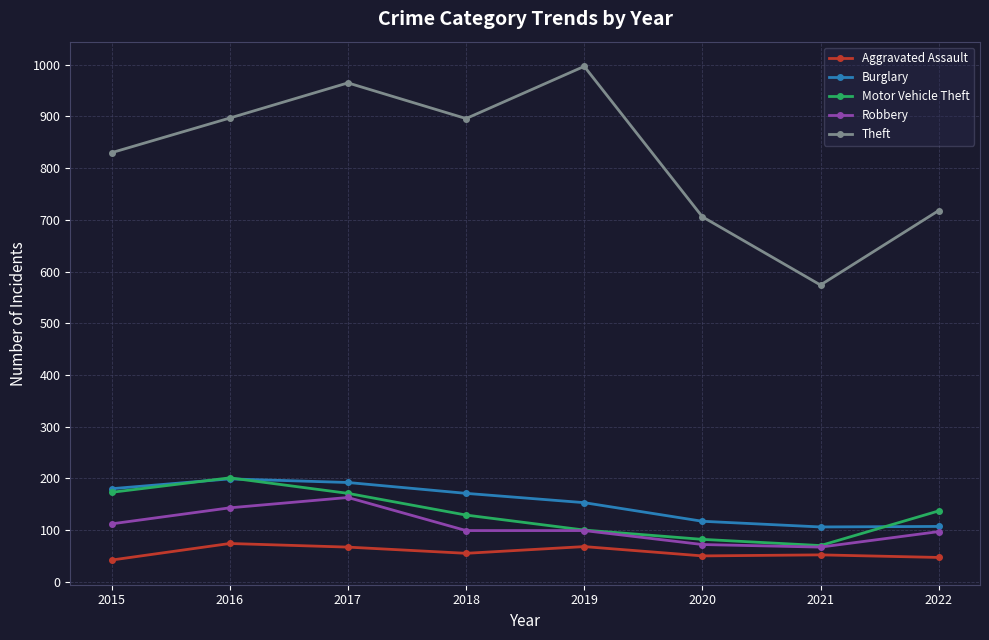

Is the value of Burglary at 2017 greater than the value of Robbery at 2015?

Yes